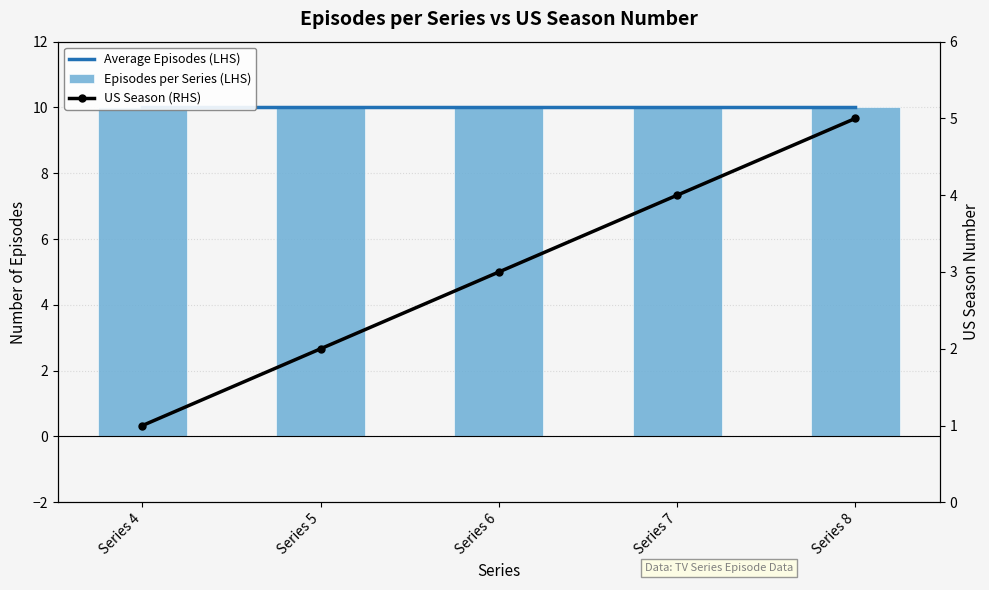

At which category is the sum across all series the highest?

Series 8